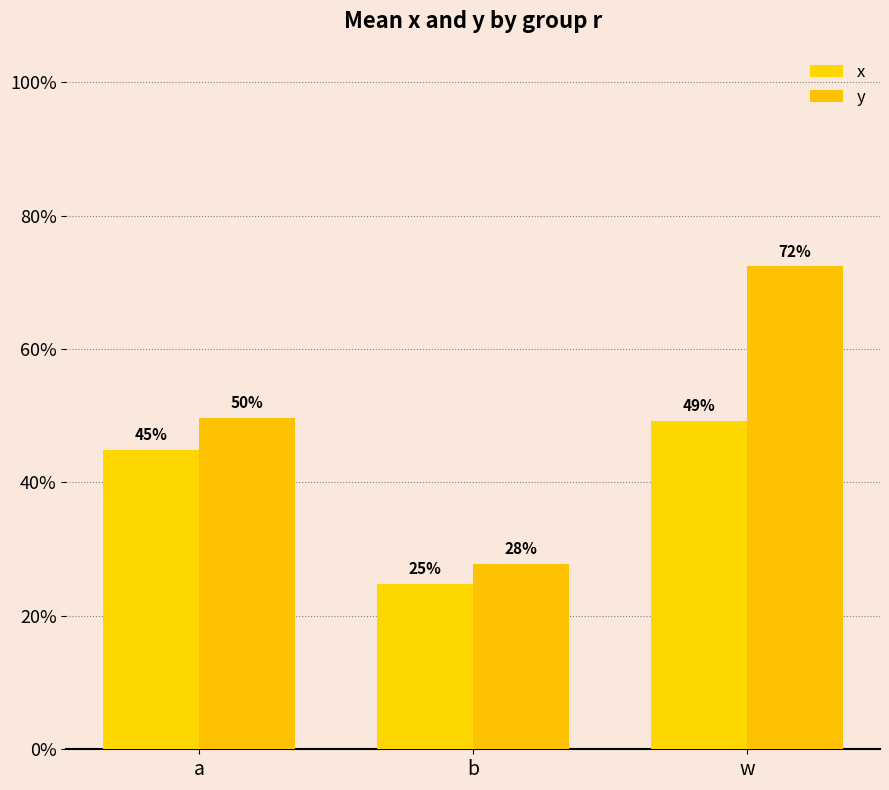

What are all the series names shown in the legend?

x, y